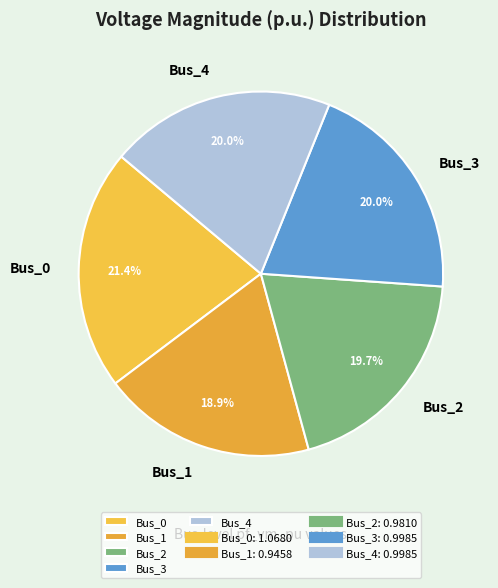

Which has a higher value, Bus_2 or Bus_1?

Bus_2